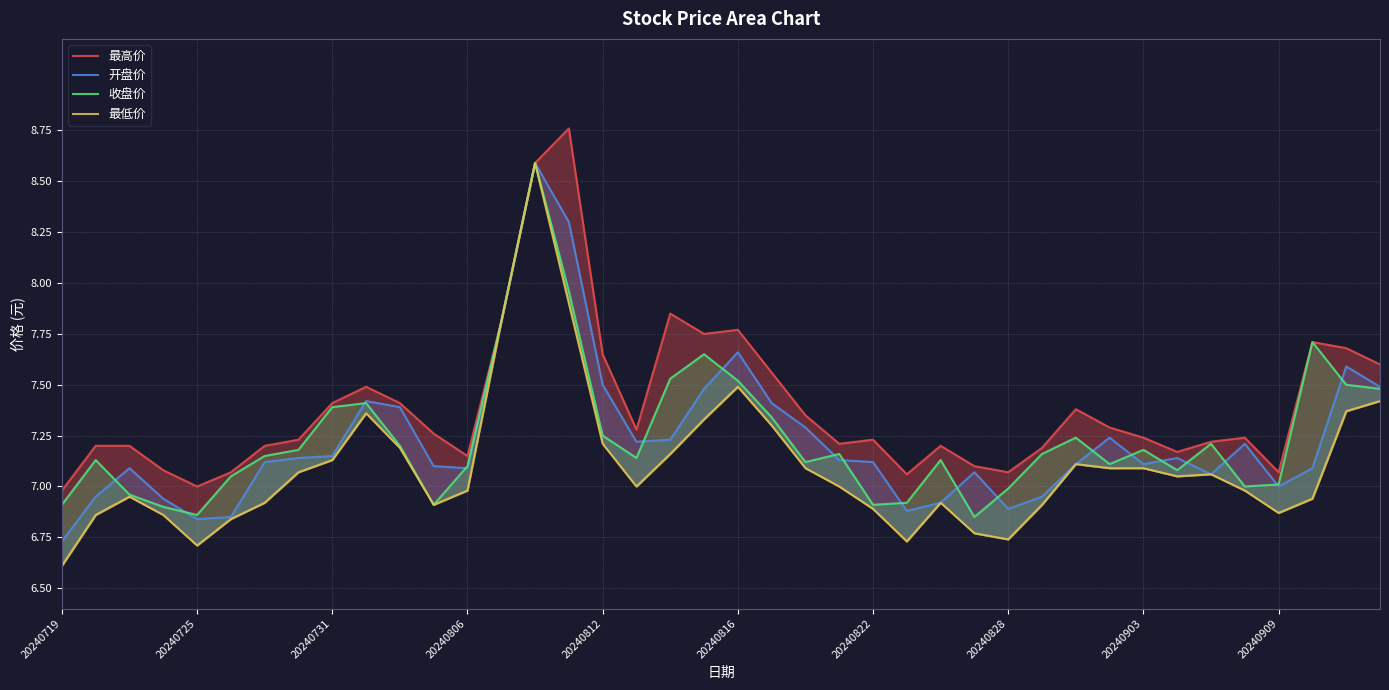

What are all the series names shown in the legend?

最高价, 开盘价, 收盘价, 最低价